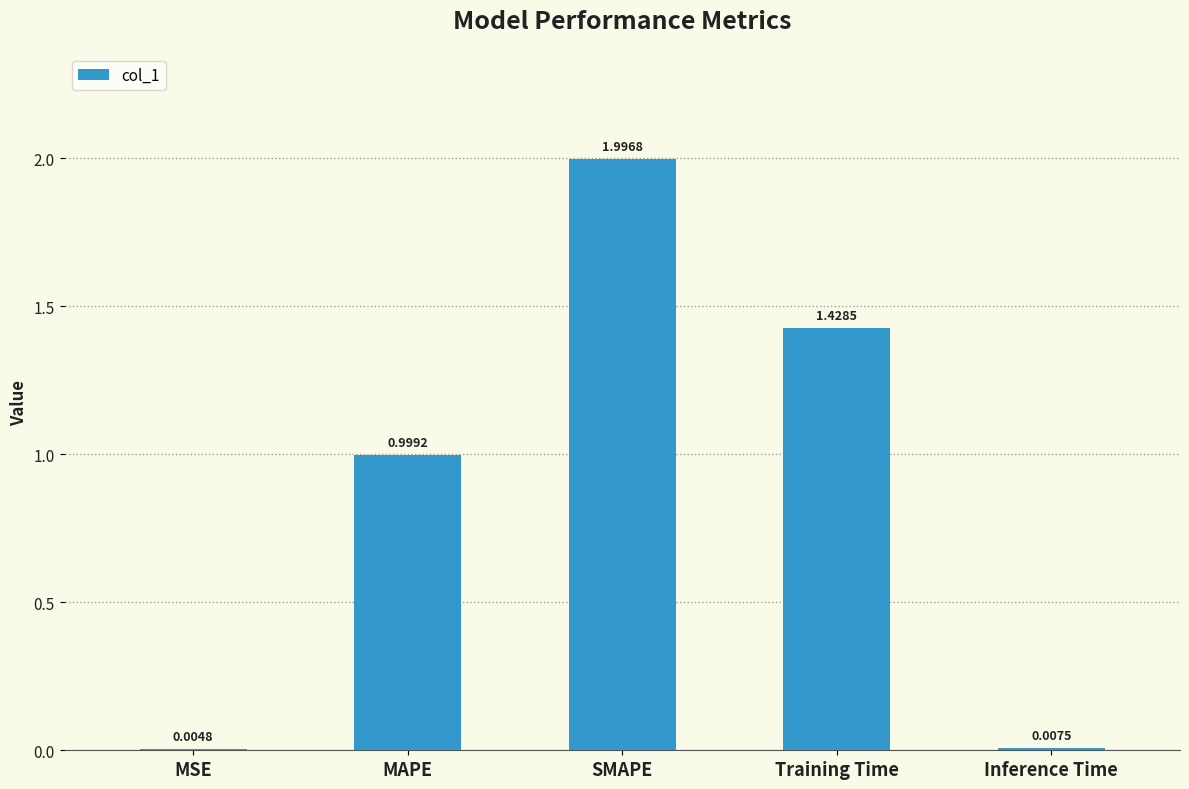

What is the sum of all values?

4.4